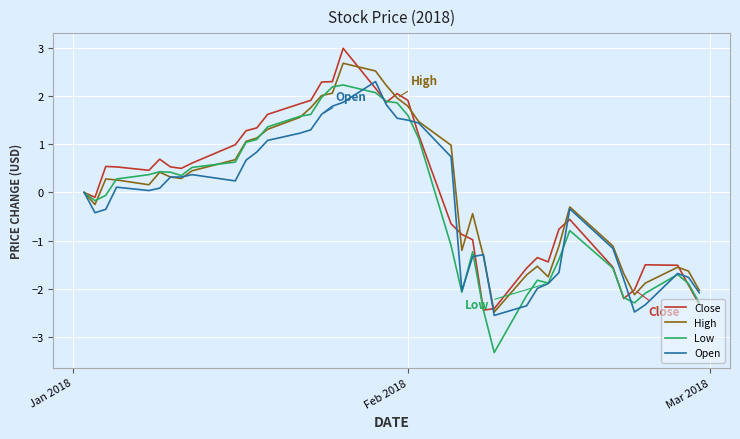

In Low, how many points are lower than both neighbors (excluding endpoints)?

6